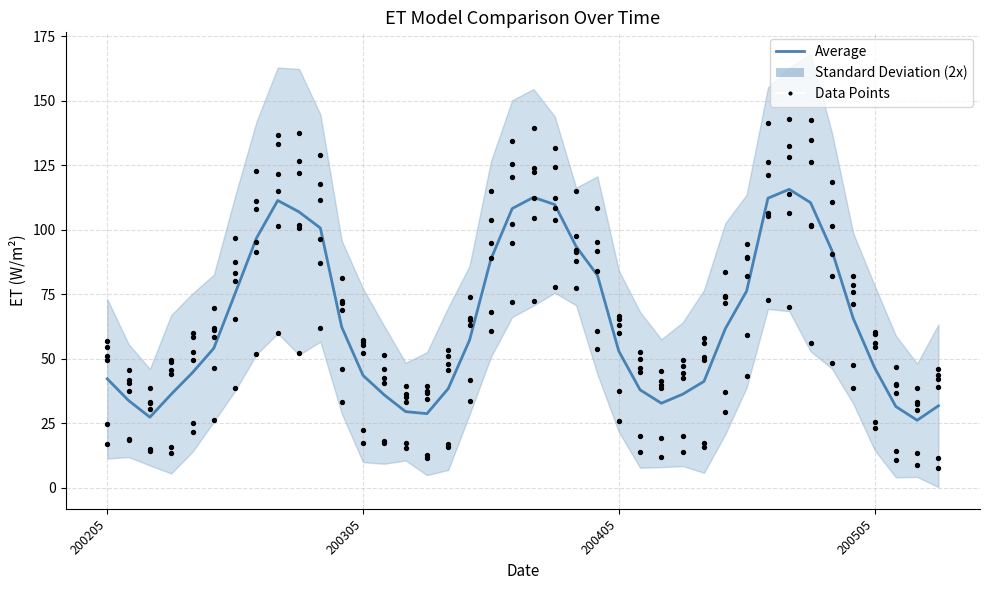

At which category is the sum across all series the highest?

200501